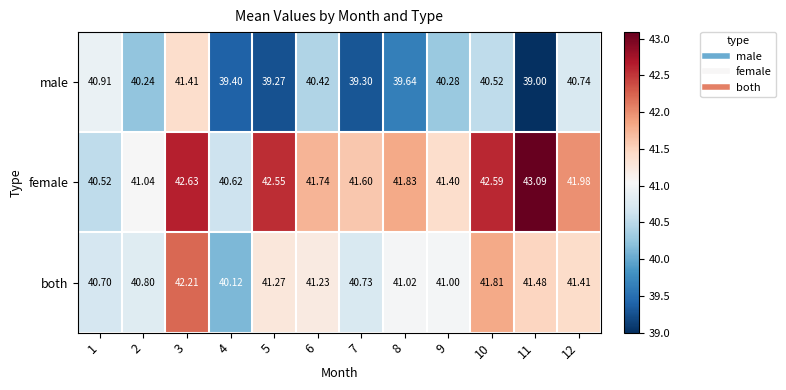

What is the greatest value displayed?

43.1